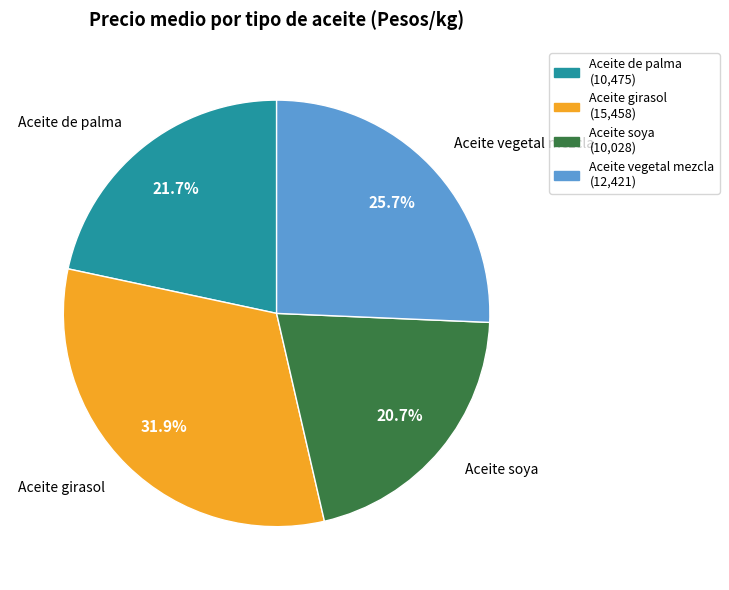

Is there any slice that represents more than half of the pie?

No